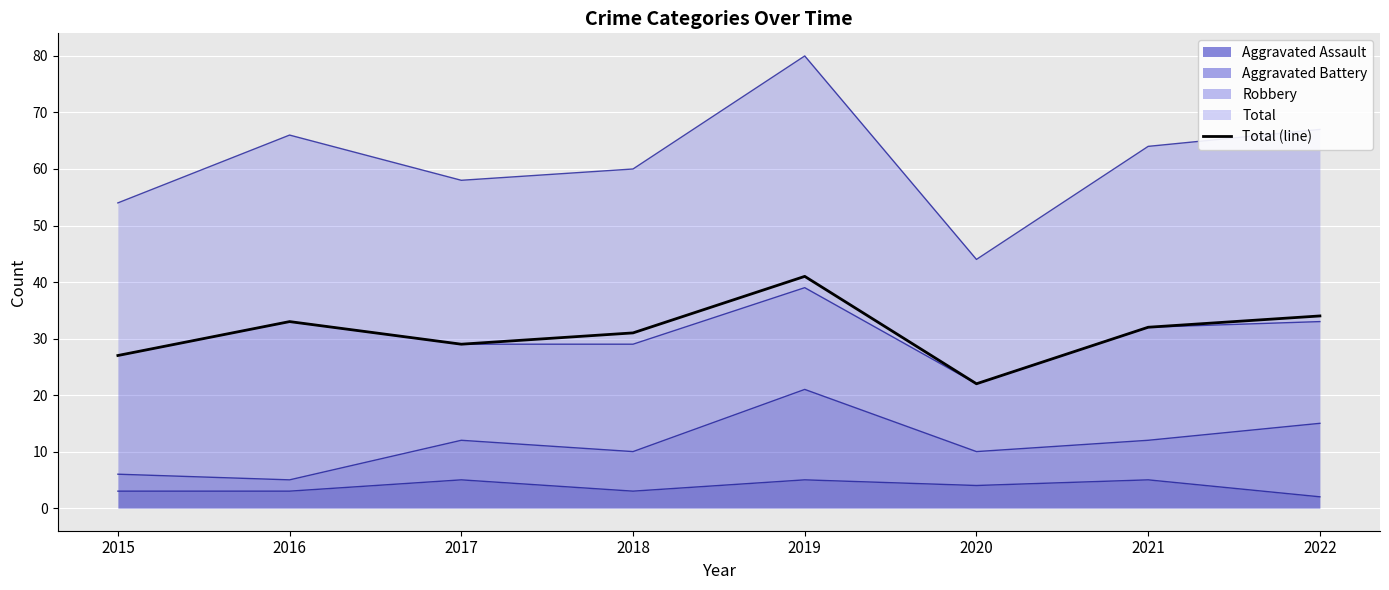

What is the sum of the values at 2019 and 2015?

68